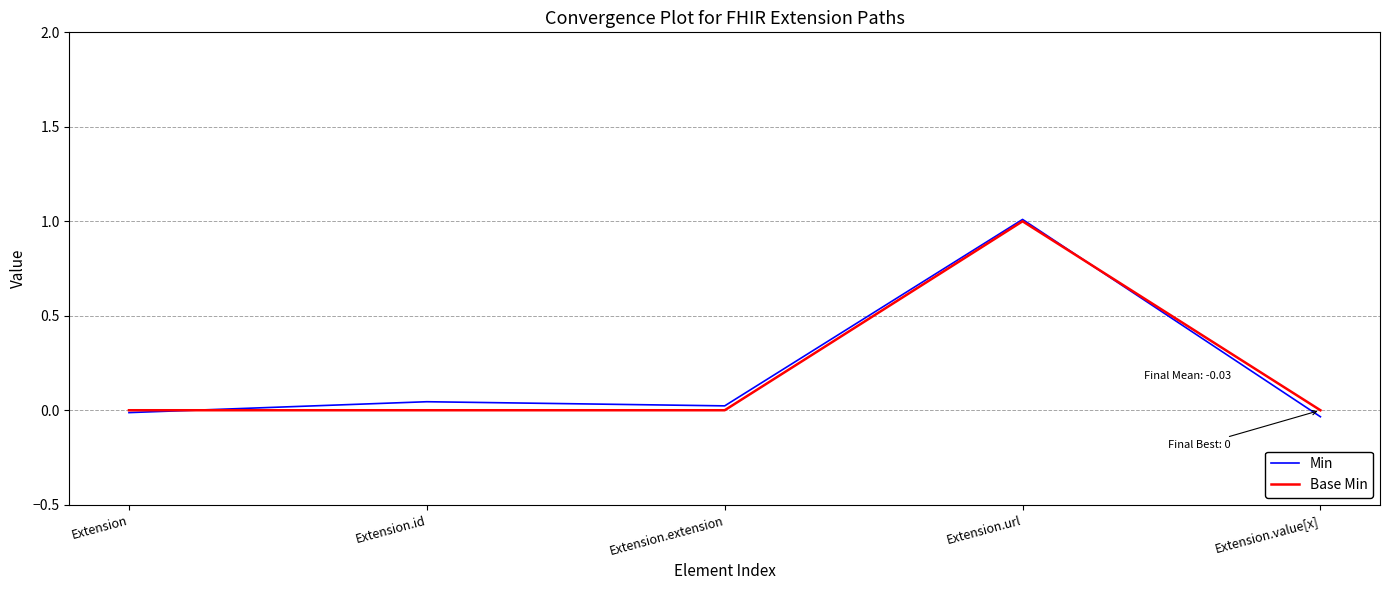

Which category has the highest value in the Min series?

Extension.url